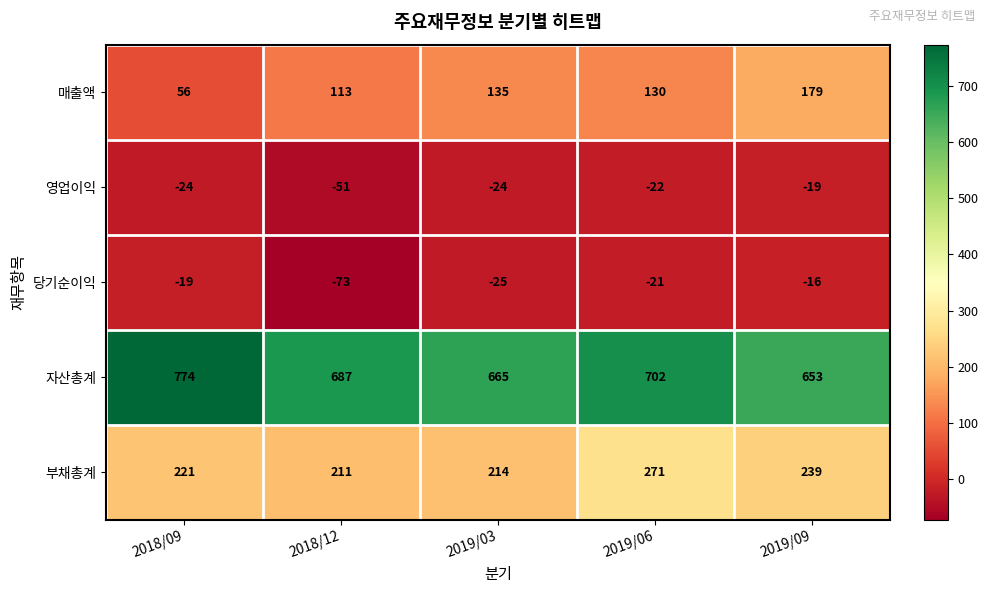

The 영업이익 series shows -24 at 2019/03. True or false?

True